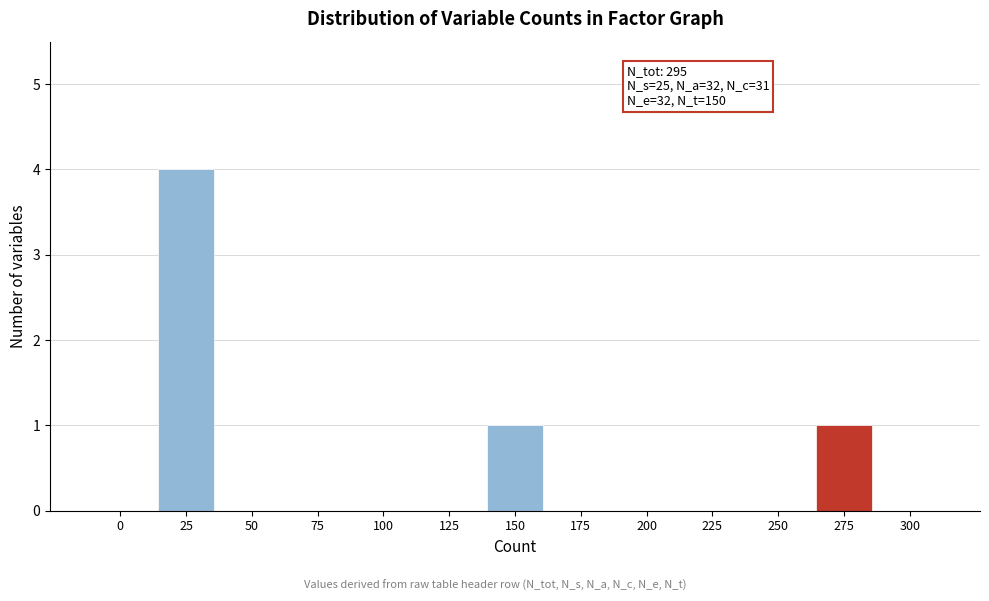

Reading left to right, transcribe all the data shown in this chart.

0=0	25=4	50=0	75=0	100=0	125=0	150=1	175=0	200=0	225=0	250=0	275=1	300=0